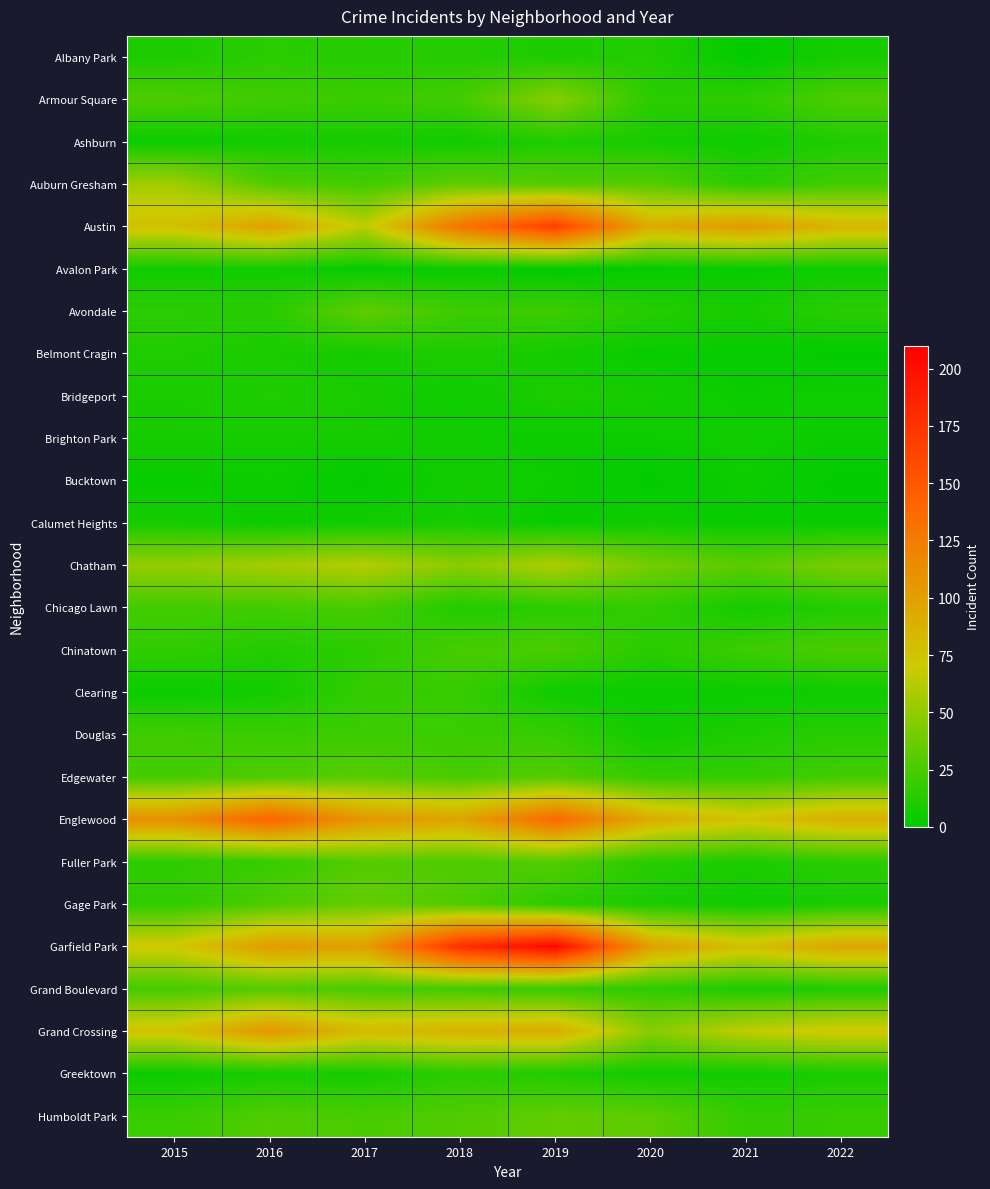

What is the total value across all series at 2018?

899